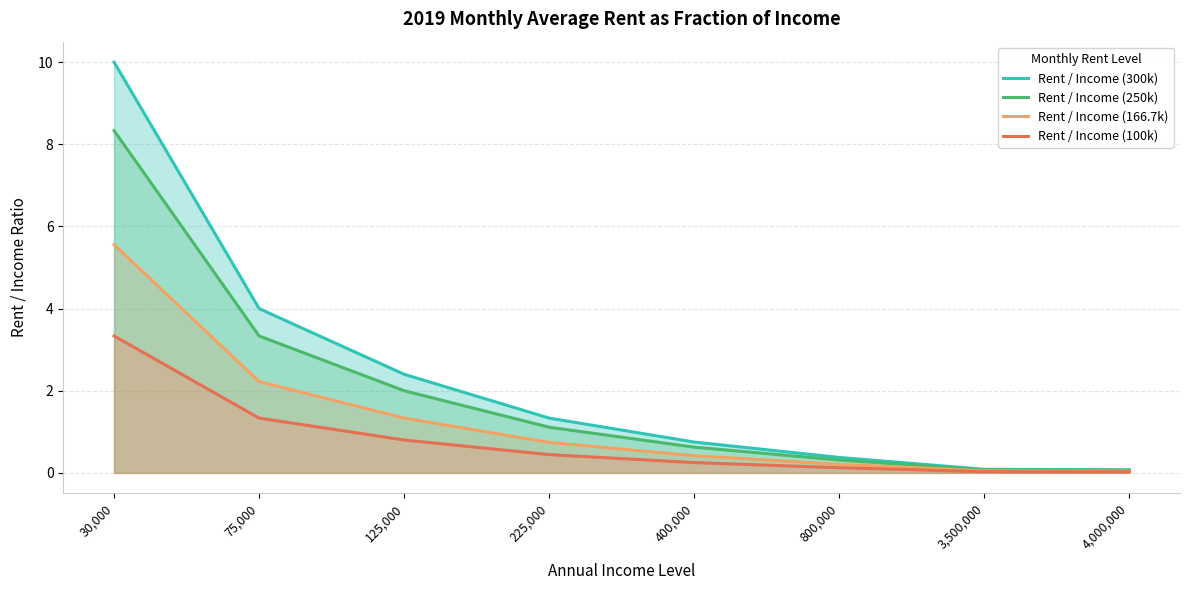

Which series has the widest spread of values?

Rent / Income (300k)